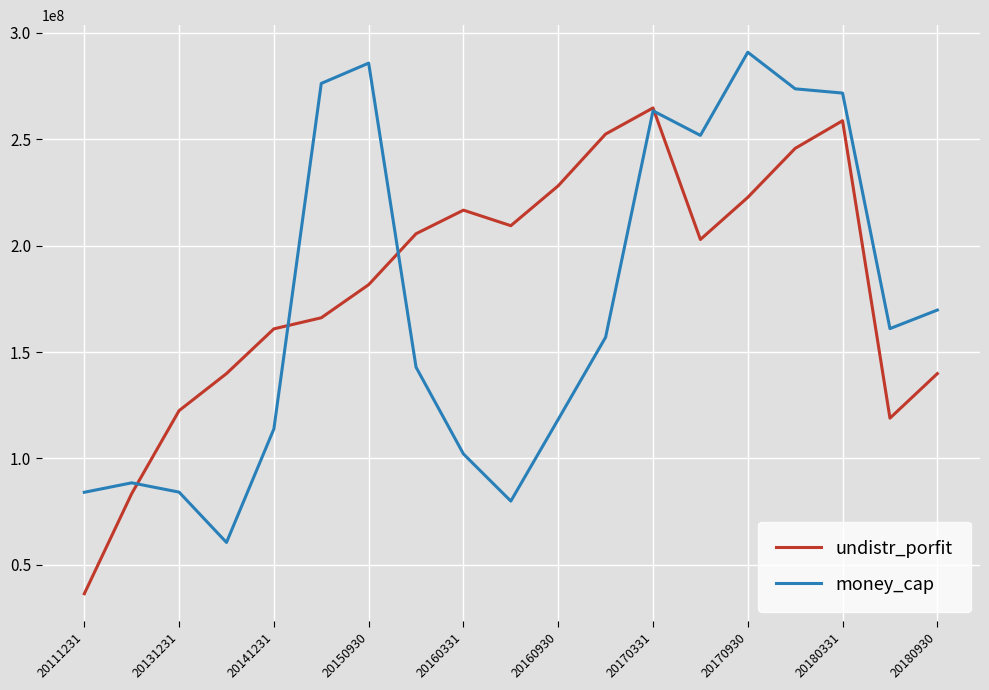

What is the greatest value displayed?

290754941.8